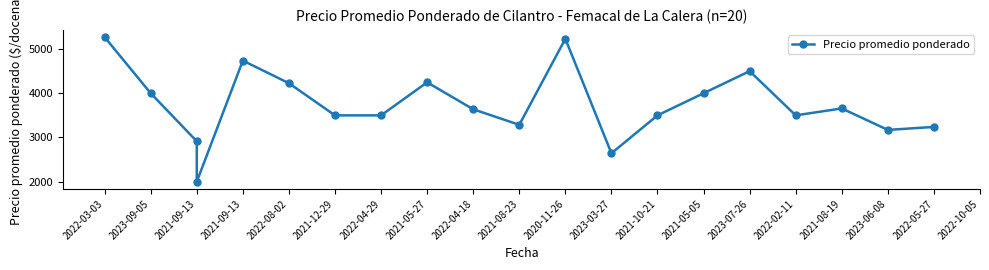

The value at 2020-11-26 is 3200. True or false?

False